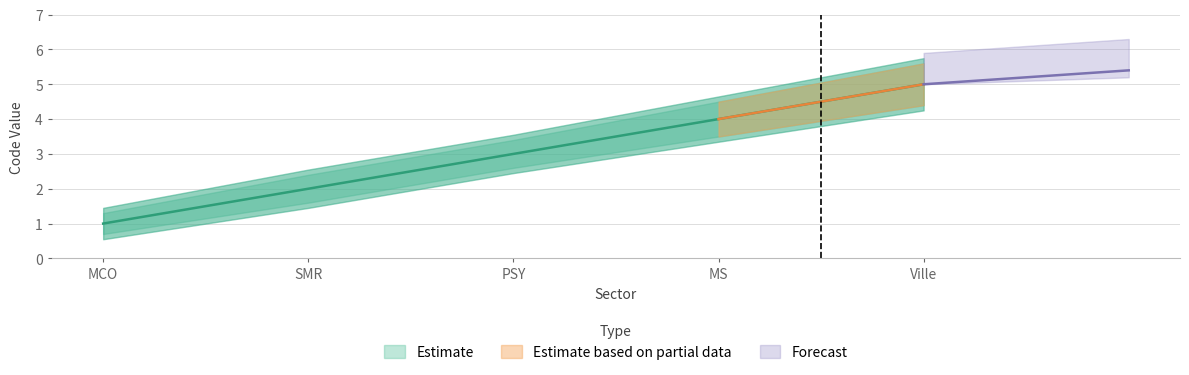

What is the difference between the second highest and second lowest values?

2